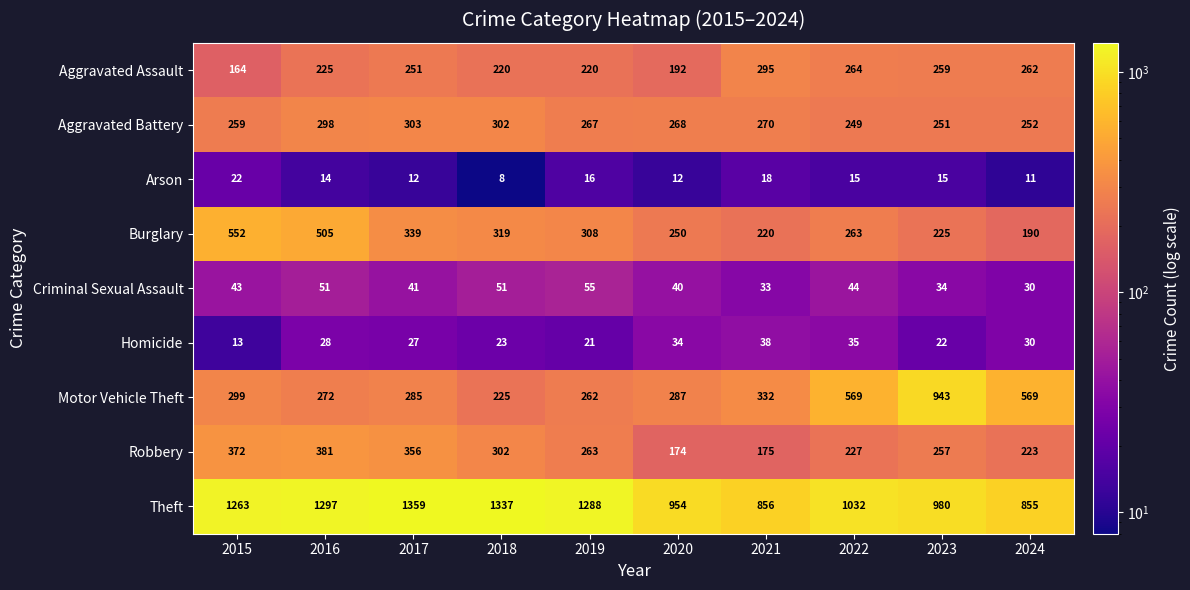

What is the total value across all series at 2015?

2987